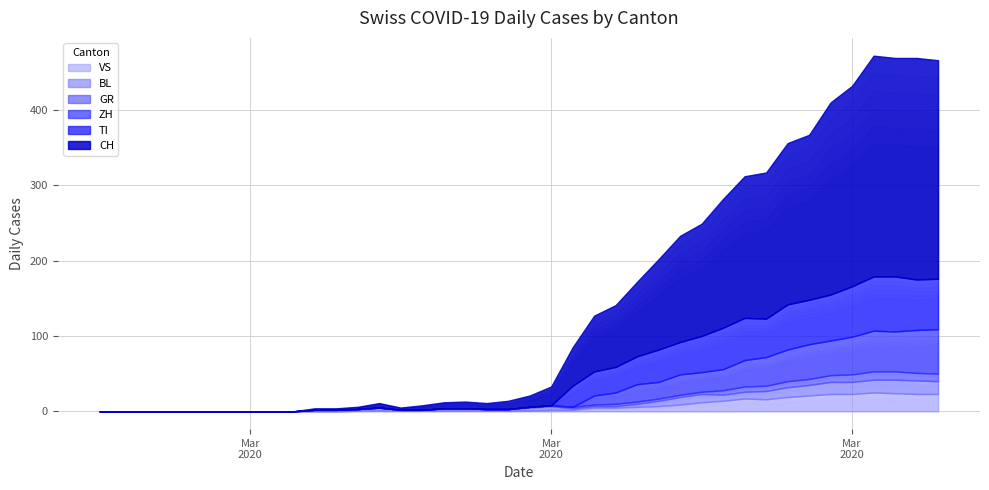

Reading right to left, extract all data points from this chart.

CH: 2020-04-04=290	2020-04-03=294	2020-04-02=290	2020-04-01=293	2020-03-31=266	2020-03-30=255	2020-03-29=219	2020-03-28=214	2020-03-27=194	2020-03-26=188	2020-03-25=171	2020-03-24=149	2020-03-23=141	2020-03-22=120	2020-03-21=99	2020-03-20=82	2020-03-19=74	2020-03-18=51	2020-03-17=25	2020-03-16=15	2020-03-15=11	2020-03-14=8	2020-03-13=9	2020-03-12=8	2020-03-11=6	2020-03-10=3	2020-03-09=6	2020-03-08=3	2020-03-07=2	2020-03-06=2	2020-03-05=0	2020-03-04=0	2020-03-03=0	2020-03-02=0	2020-03-01=0	2020-02-29=0	2020-02-28=0	2020-02-27=0	2020-02-26=0	2020-02-25=0
TI: 2020-04-04=67	2020-04-03=67	2020-04-02=73	2020-04-01=72	2020-03-31=67	2020-03-30=61	2020-03-29=59	2020-03-28=60	2020-03-27=51	2020-03-26=56	2020-03-25=55	2020-03-24=48	2020-03-23=43	2020-03-22=43	2020-03-21=37	2020-03-20=34	2020-03-19=32	2020-03-18=28	2020-03-17=0	2020-03-16=0	2020-03-15=0	2020-03-14=0	2020-03-13=0	2020-03-12=0	2020-03-11=0	2020-03-10=0	2020-03-09=0	2020-03-08=0	2020-03-07=0	2020-03-06=0	2020-03-05=0	2020-03-04=0	2020-03-03=0	2020-03-02=0	2020-03-01=0	2020-02-29=0	2020-02-28=0	2020-02-27=0	2020-02-26=0	2020-02-25=0
ZH: 2020-04-04=59	2020-04-03=57	2020-04-02=53	2020-04-01=54	2020-03-31=50	2020-03-30=46	2020-03-29=46	2020-03-28=42	2020-03-27=38	2020-03-26=35	2020-03-25=28	2020-03-24=26	2020-03-23=27	2020-03-22=22	2020-03-21=23	2020-03-20=15	2020-03-19=12	2020-03-18=0	2020-03-17=0	2020-03-16=0	2020-03-15=0	2020-03-14=0	2020-03-13=0	2020-03-12=0	2020-03-11=0	2020-03-10=0	2020-03-09=0	2020-03-08=0	2020-03-07=0	2020-03-06=0	2020-03-05=0	2020-03-04=0	2020-03-03=0	2020-03-02=0	2020-03-01=0	2020-02-29=0	2020-02-28=0	2020-02-27=0	2020-02-26=0	2020-02-25=0
GR: 2020-04-04=10	2020-04-03=10	2020-04-02=11	2020-04-01=11	2020-03-31=10	2020-03-30=9	2020-03-29=8	2020-03-28=8	2020-03-27=7	2020-03-26=7	2020-03-25=6	2020-03-24=3	2020-03-23=3	2020-03-22=3	2020-03-21=3	2020-03-20=3	2020-03-19=2	2020-03-18=2	2020-03-17=1	2020-03-16=1	2020-03-15=0	2020-03-14=0	2020-03-13=0	2020-03-12=0	2020-03-11=0	2020-03-10=0	2020-03-09=0	2020-03-08=0	2020-03-07=0	2020-03-06=0	2020-03-05=0	2020-03-04=0	2020-03-03=0	2020-03-02=0	2020-03-01=0	2020-02-29=0	2020-02-28=0	2020-02-27=0	2020-02-26=0	2020-02-25=0
BL: 2020-04-04=17	2020-04-03=18	2020-04-02=18	2020-04-01=17	2020-03-31=16	2020-03-30=16	2020-03-29=14	2020-03-28=13	2020-03-27=11	2020-03-26=9	2020-03-25=8	2020-03-24=11	2020-03-23=10	2020-03-22=7	2020-03-21=4	2020-03-20=2	2020-03-19=2	2020-03-18=2	2020-03-17=5	2020-03-16=4	2020-03-15=2	2020-03-14=2	2020-03-13=3	2020-03-12=3	2020-03-11=1	2020-03-10=1	2020-03-09=4	2020-03-08=2	2020-03-07=2	2020-03-06=2	2020-03-05=0	2020-03-04=0	2020-03-03=0	2020-03-02=0	2020-03-01=0	2020-02-29=0	2020-02-28=0	2020-02-27=0	2020-02-26=0	2020-02-25=0
VS: 2020-04-04=23	2020-04-03=23	2020-04-02=24	2020-04-01=25	2020-03-31=23	2020-03-30=23	2020-03-29=21	2020-03-28=19	2020-03-27=16	2020-03-26=17	2020-03-25=14	2020-03-24=12	2020-03-23=9	2020-03-22=7	2020-03-21=6	2020-03-20=5	2020-03-19=5	2020-03-18=2	2020-03-17=2	2020-03-16=1	2020-03-15=1	2020-03-14=1	2020-03-13=1	2020-03-12=1	2020-03-11=1	2020-03-10=1	2020-03-09=1	2020-03-08=1	2020-03-07=0	2020-03-06=0	2020-03-05=0	2020-03-04=0	2020-03-03=0	2020-03-02=0	2020-03-01=0	2020-02-29=0	2020-02-28=0	2020-02-27=0	2020-02-26=0	2020-02-25=0